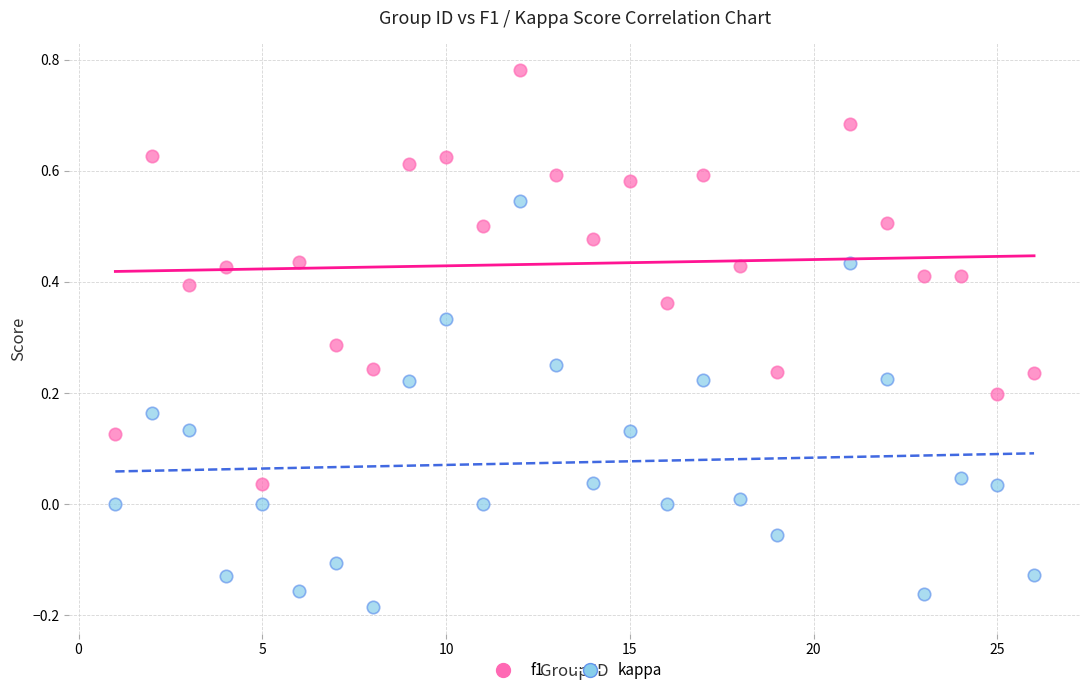

Across all data points, what is the range of Y values (max minus min)?

1.0